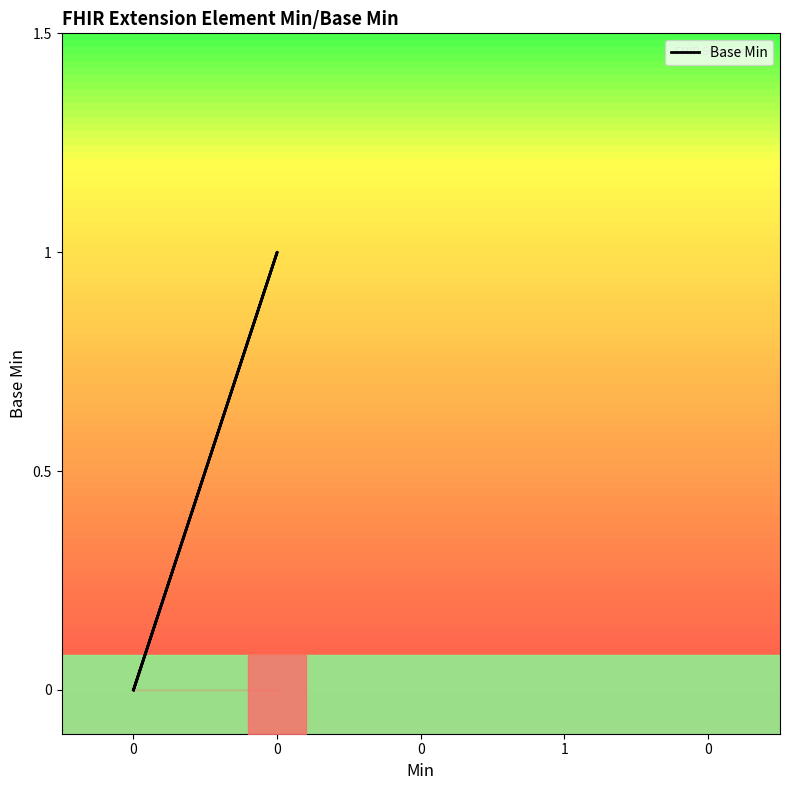

The chart shows a value of 0 at 0. True or false?

True